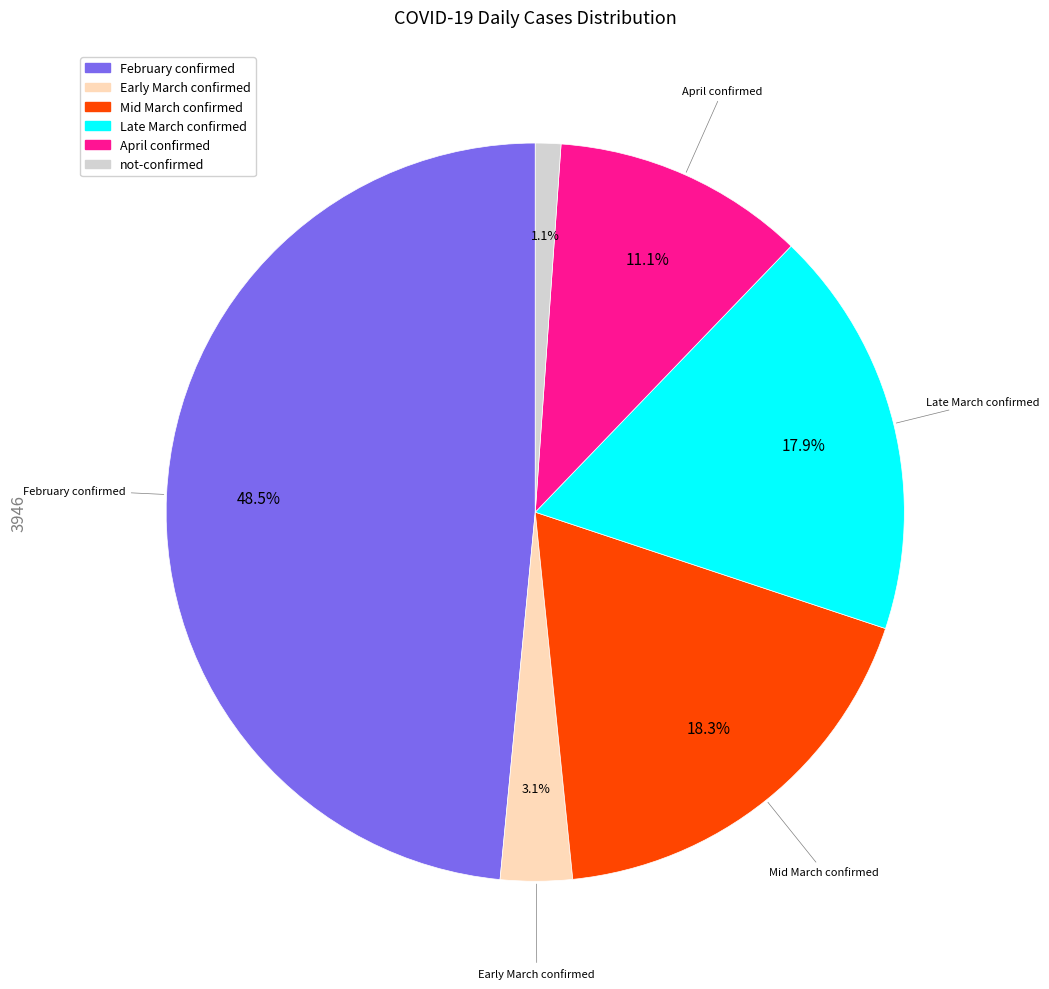

Which category has the smallest portion of the pie?

not-confirmed